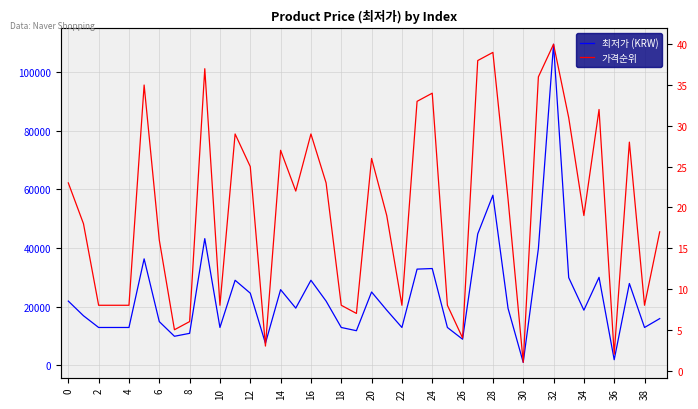

What is the difference between the 가격순위 values at 23 and 28?

6